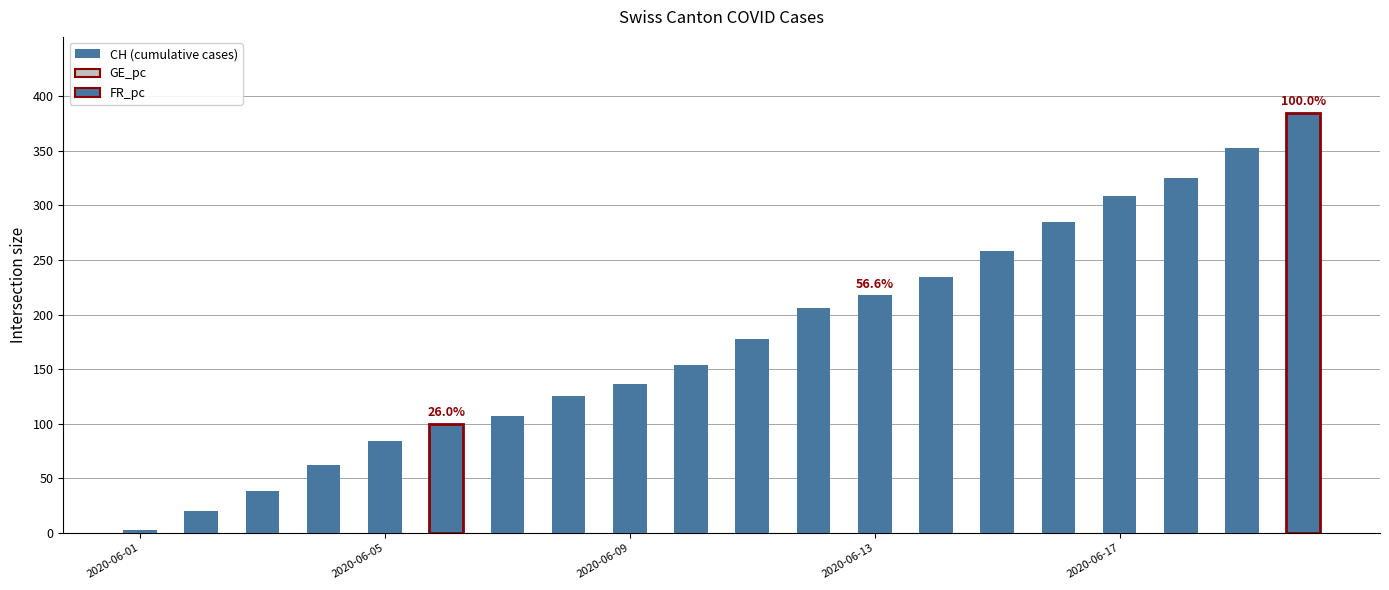

Are the bars horizontal?

No